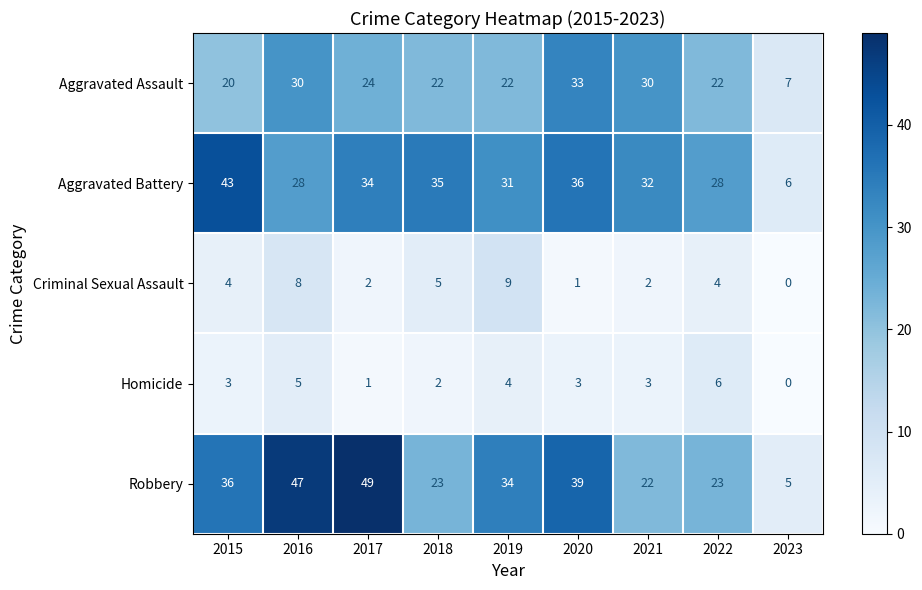

Between 2017 and 2020, which series saw the biggest shift?

Robbery